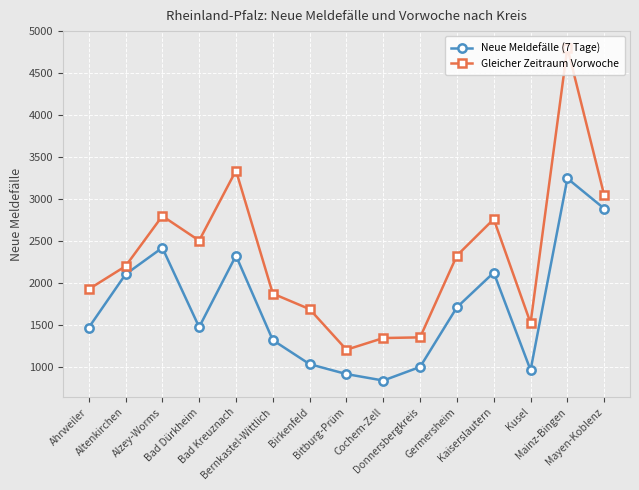

Rank the series at Bitburg-Prüm from lowest to highest value.

Neue Meldefälle (7 Tage), Gleicher Zeitraum Vorwoche